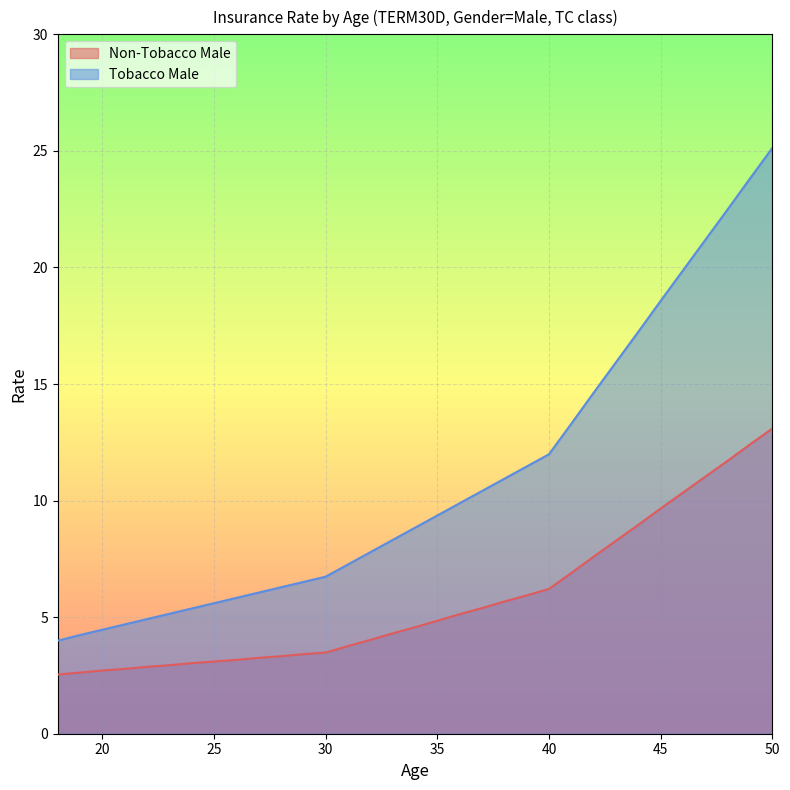

What is the sum of the Tobacco Male values at 34 and 43?

24.8